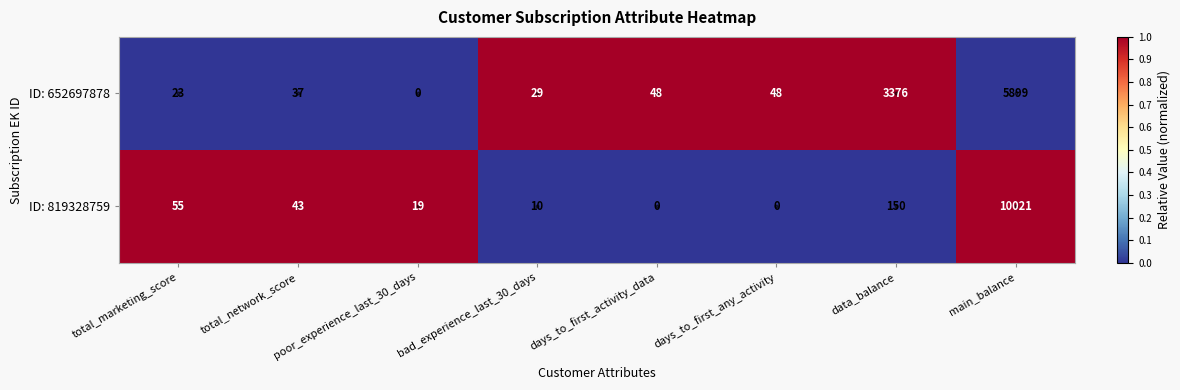

Between bad_experience_last_30_days and main_balance, which series saw the biggest shift?

ID: 819328759